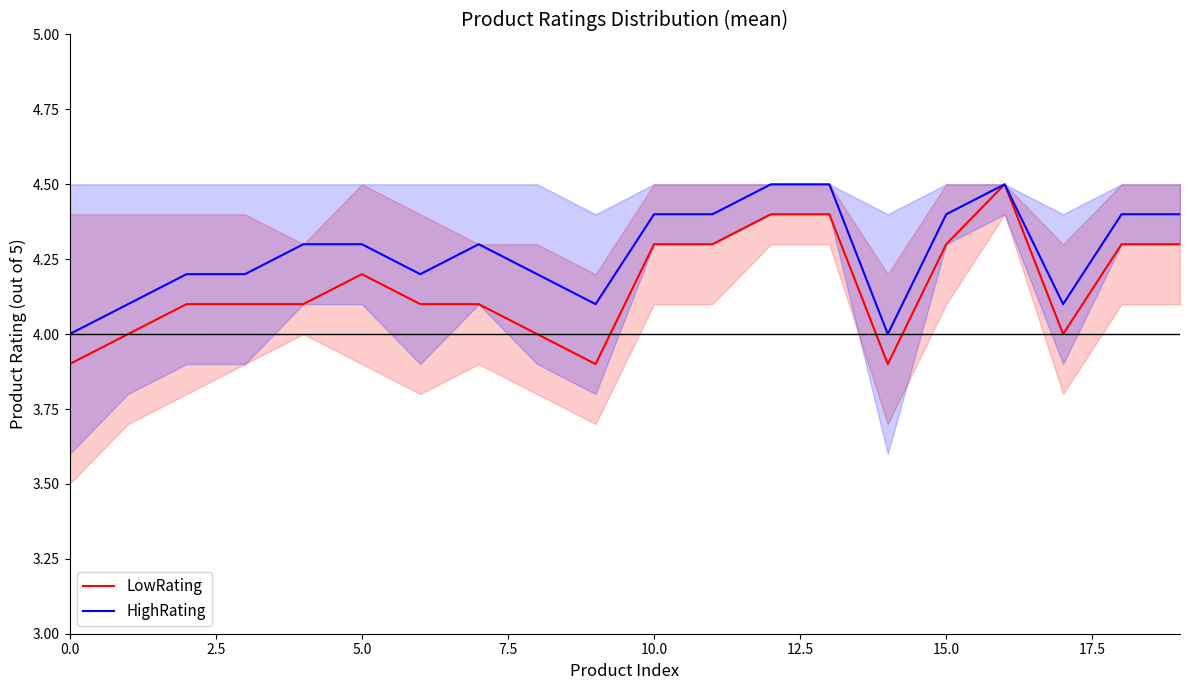

True or false: HighRating and LowRating cross at least once.

False